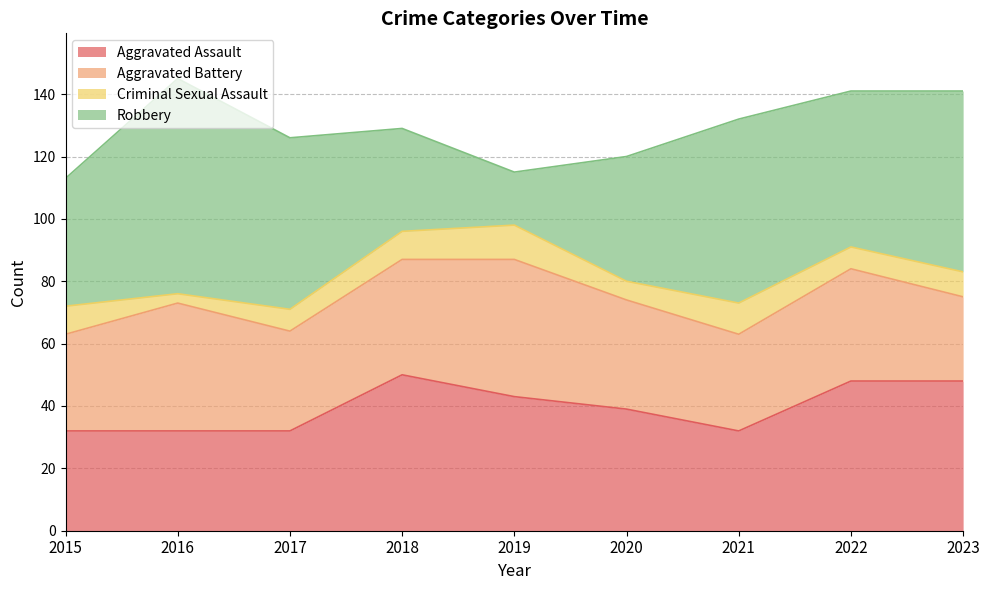

What is the average value of the Robbery series?

47